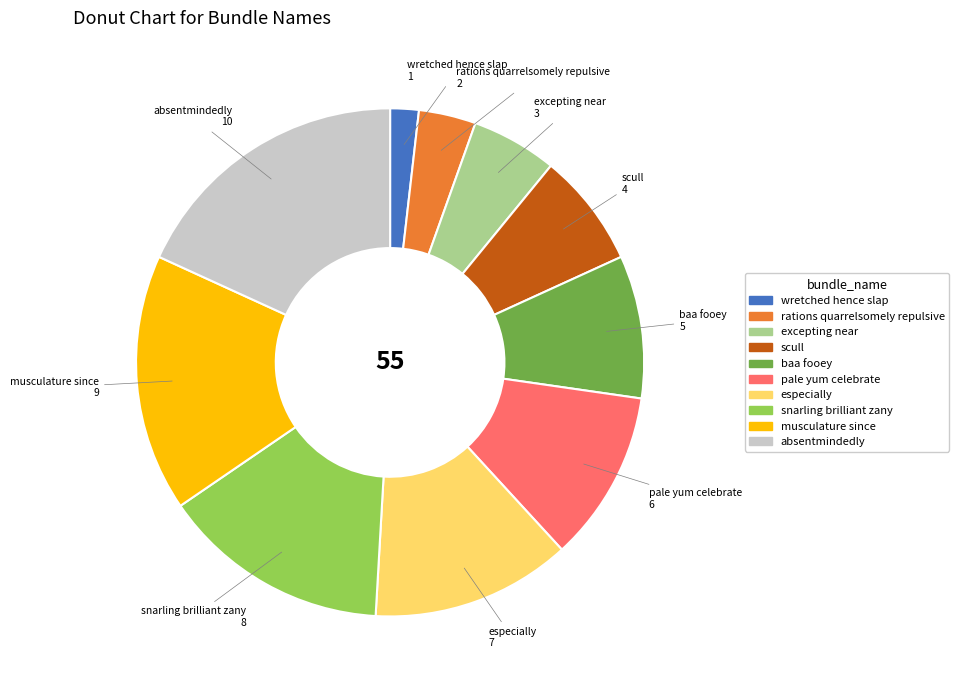

Approximately how many times larger is the value at rations quarrelsomely repulsive compared to baa fooey?

0.4